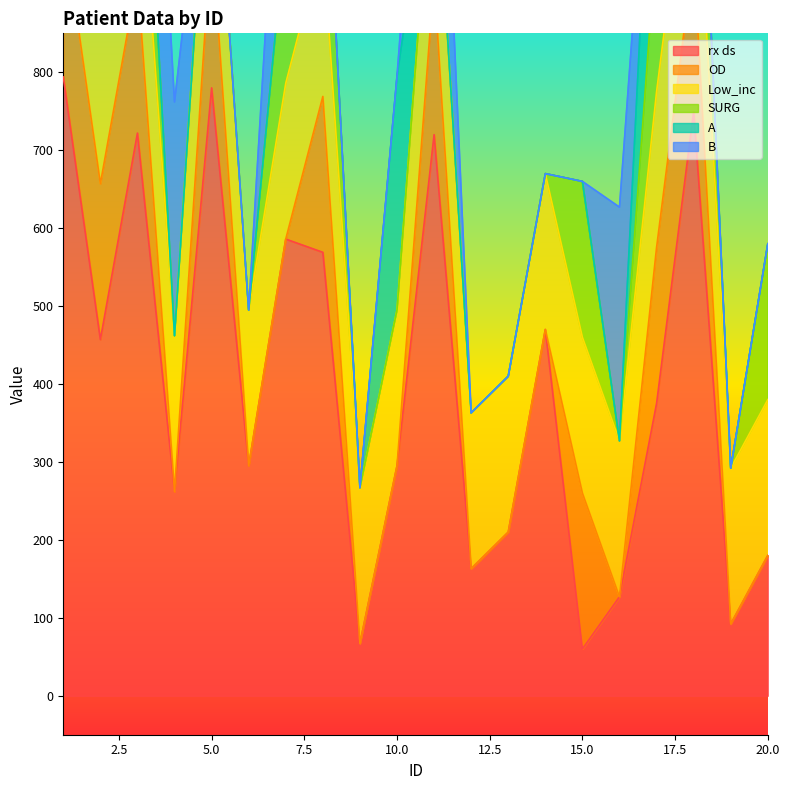

Reading left to right, list all the values displayed in this chart.

rx ds: 794	457	722	262	780	295	586	569	67	295	720	163	210	470	60	127	375	750	92	180
OD: 1	1	1	0	1	0	0	1	0	0	1	0	0	0	1	0	1	1	0	0
Low_inc: 1	1	1	1	1	1	1	1	1	1	1	1	1	1	1	1	1	1	1	1
SURG: 0	0	1	0	0	0	1	1	0	0	0	0	0	0	1	0	1	1	0	1
A: 0	0	0	0	0	0	0	0	0	1	0	0	0	0	0	0	1	0	0	0
B: 0	0	1	1	0	0	1	0	0	0	1	0	0	0	0	1	0	0	0	0